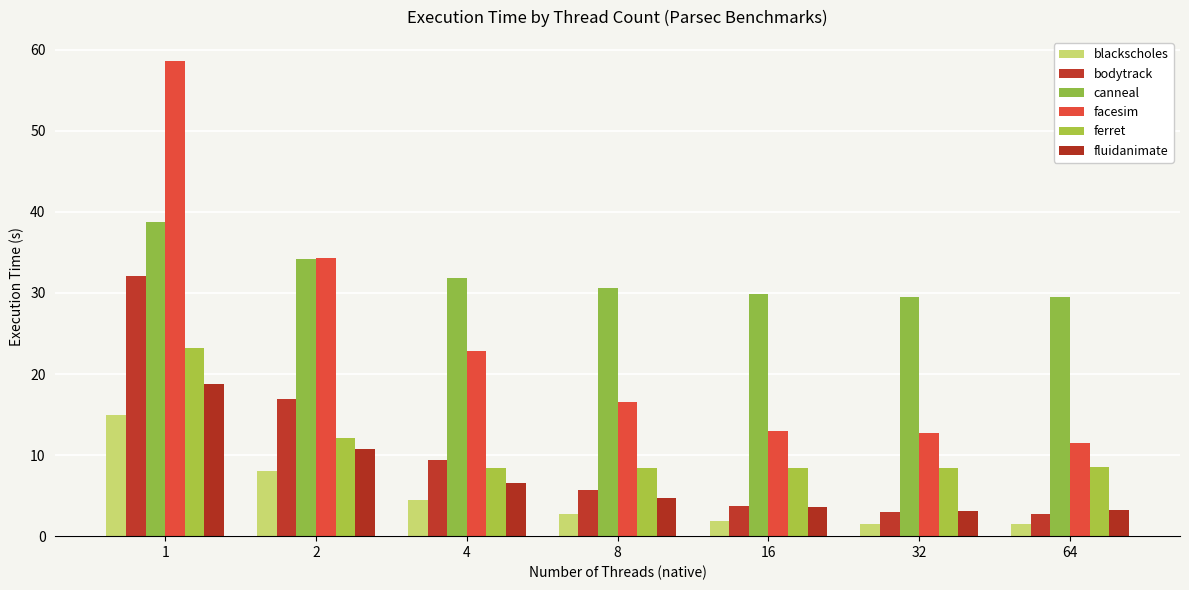

Is the value of facesim at 1 greater than the value of blackscholes at 32?

Yes